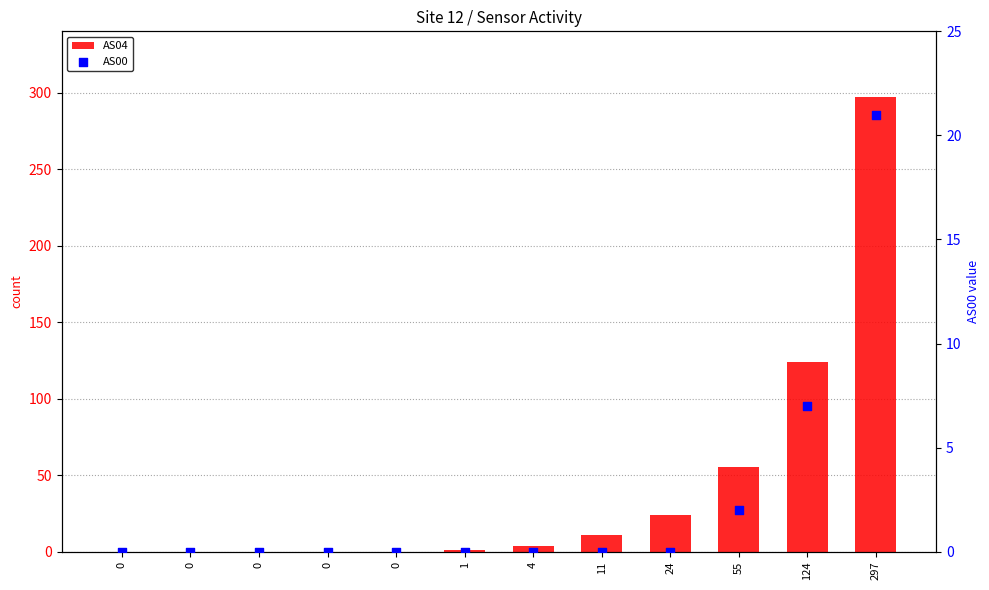

Which series reaches the maximum Y coordinate?

AS04